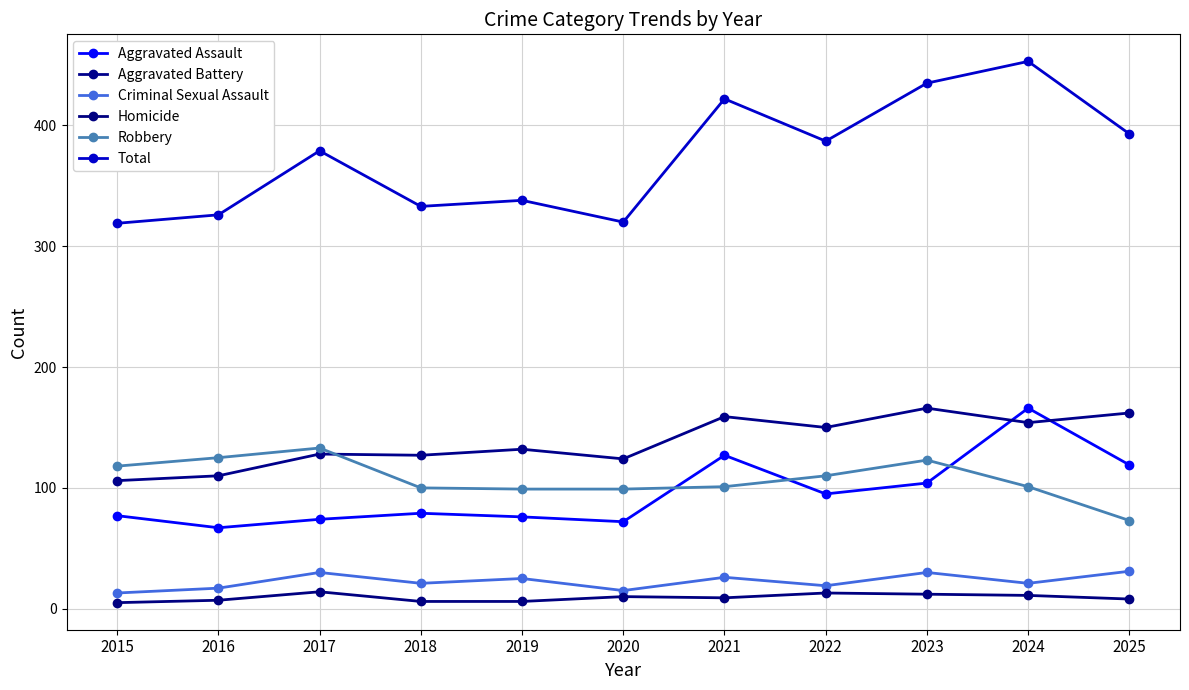

Reading right to left, list all the values displayed in this chart.

Aggravated Assault: 2025=119	2024=166	2023=104	2022=95	2021=127	2020=72	2019=76	2018=79	2017=74	2016=67	2015=77
Aggravated Battery: 2025=162	2024=154	2023=166	2022=150	2021=159	2020=124	2019=132	2018=127	2017=128	2016=110	2015=106
Criminal Sexual Assault: 2025=31	2024=21	2023=30	2022=19	2021=26	2020=15	2019=25	2018=21	2017=30	2016=17	2015=13
Homicide: 2025=8	2024=11	2023=12	2022=13	2021=9	2020=10	2019=6	2018=6	2017=14	2016=7	2015=5
Robbery: 2025=73	2024=101	2023=123	2022=110	2021=101	2020=99	2019=99	2018=100	2017=133	2016=125	2015=118
Total: 2025=393	2024=453	2023=435	2022=387	2021=422	2020=320	2019=338	2018=333	2017=379	2016=326	2015=319